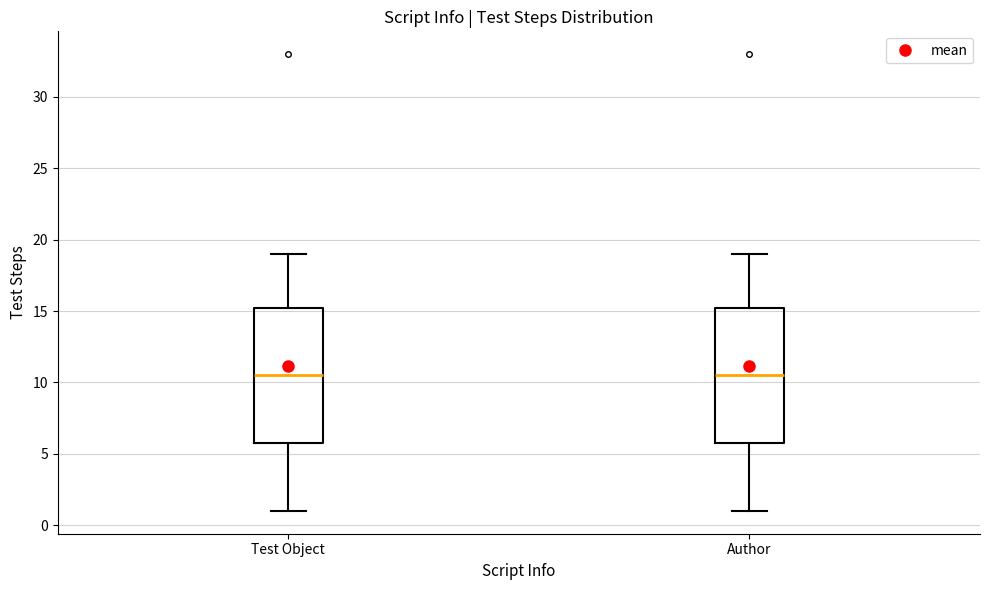

Reading left to right, read every box against the y-axis: the position of its median line, the range the box covers, and the ends of its whiskers. The values are not printed on the chart, so give them approximately, as read against the axis.

Test Object: median 10.5, box 6.0 to 15.5, whiskers 1.0 to 19.0
Author: median 10.5, box 6.0 to 15.5, whiskers 1.0 to 19.0